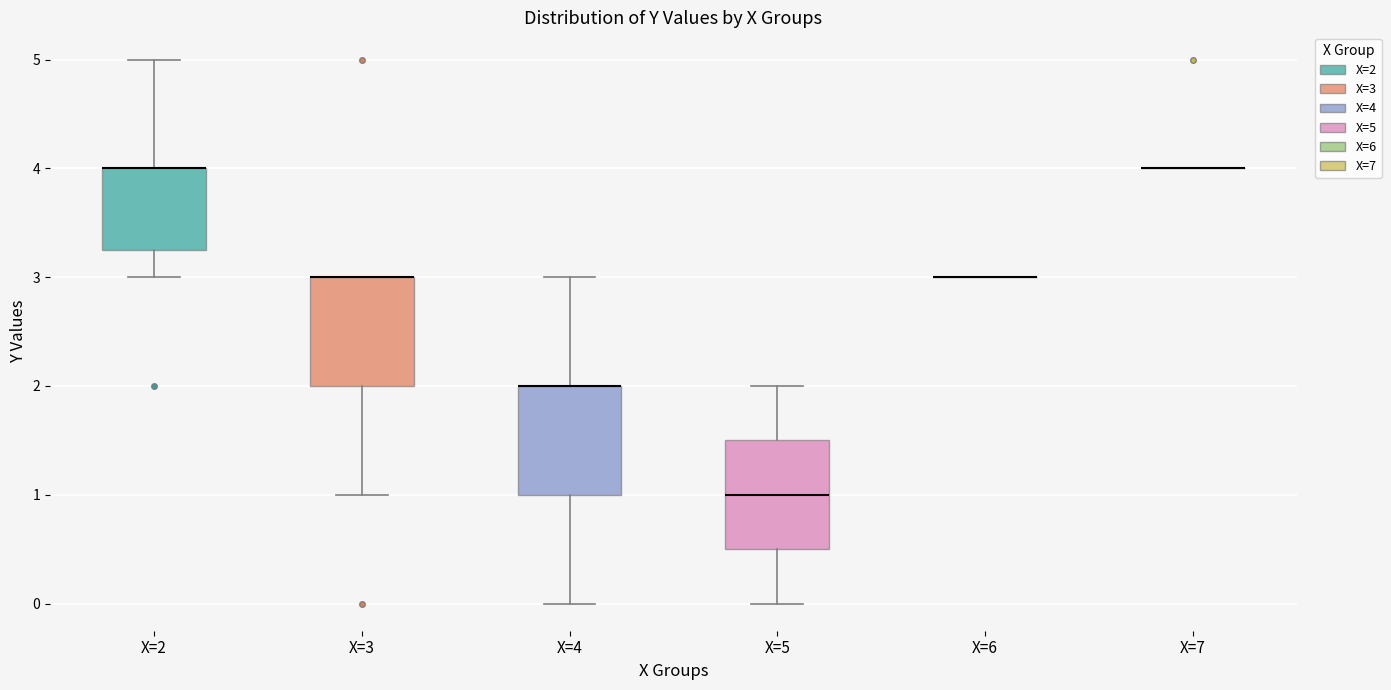

Reading left to right, transcribe this box plot: for each box, give where its median line is, the range the box spans, and where its two whiskers end, as read against the y-axis. The values are not printed on the chart, so give them approximately, as read against the axis.

X=2: median 4.0 (drawn on the box's upper edge), box 3.3 to 4.0, whiskers 3.0 to 5.0
X=3: median 3.0 (drawn on the box's upper edge), box 2.0 to 3.0, whiskers 1.0 to 3.0
X=4: median 2.0 (drawn on the box's upper edge), box 1.0 to 2.0, whiskers 0.0 to 3.0
X=5: median 1.0, box 0.5 to 1.5, whiskers 0.0 to 2.0
X=6: box collapsed to a line at 3.0, whiskers 3.0 to 3.0
X=7: box collapsed to a line at 4.0, whiskers 4.0 to 4.0